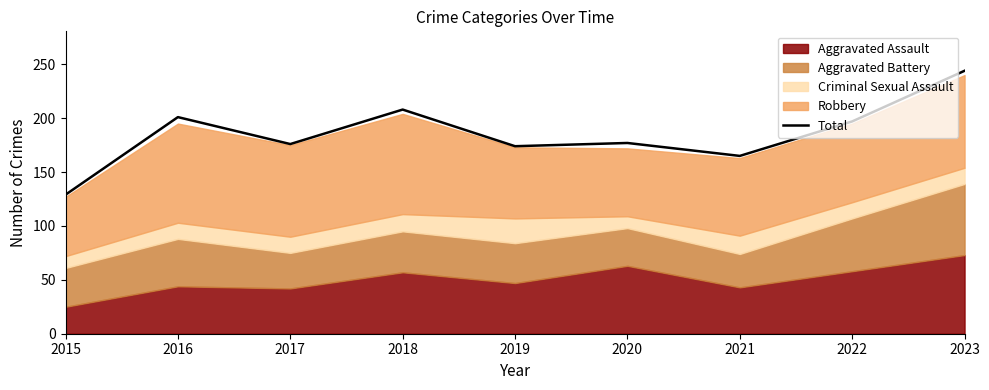

How many lines are shown in the chart?

1